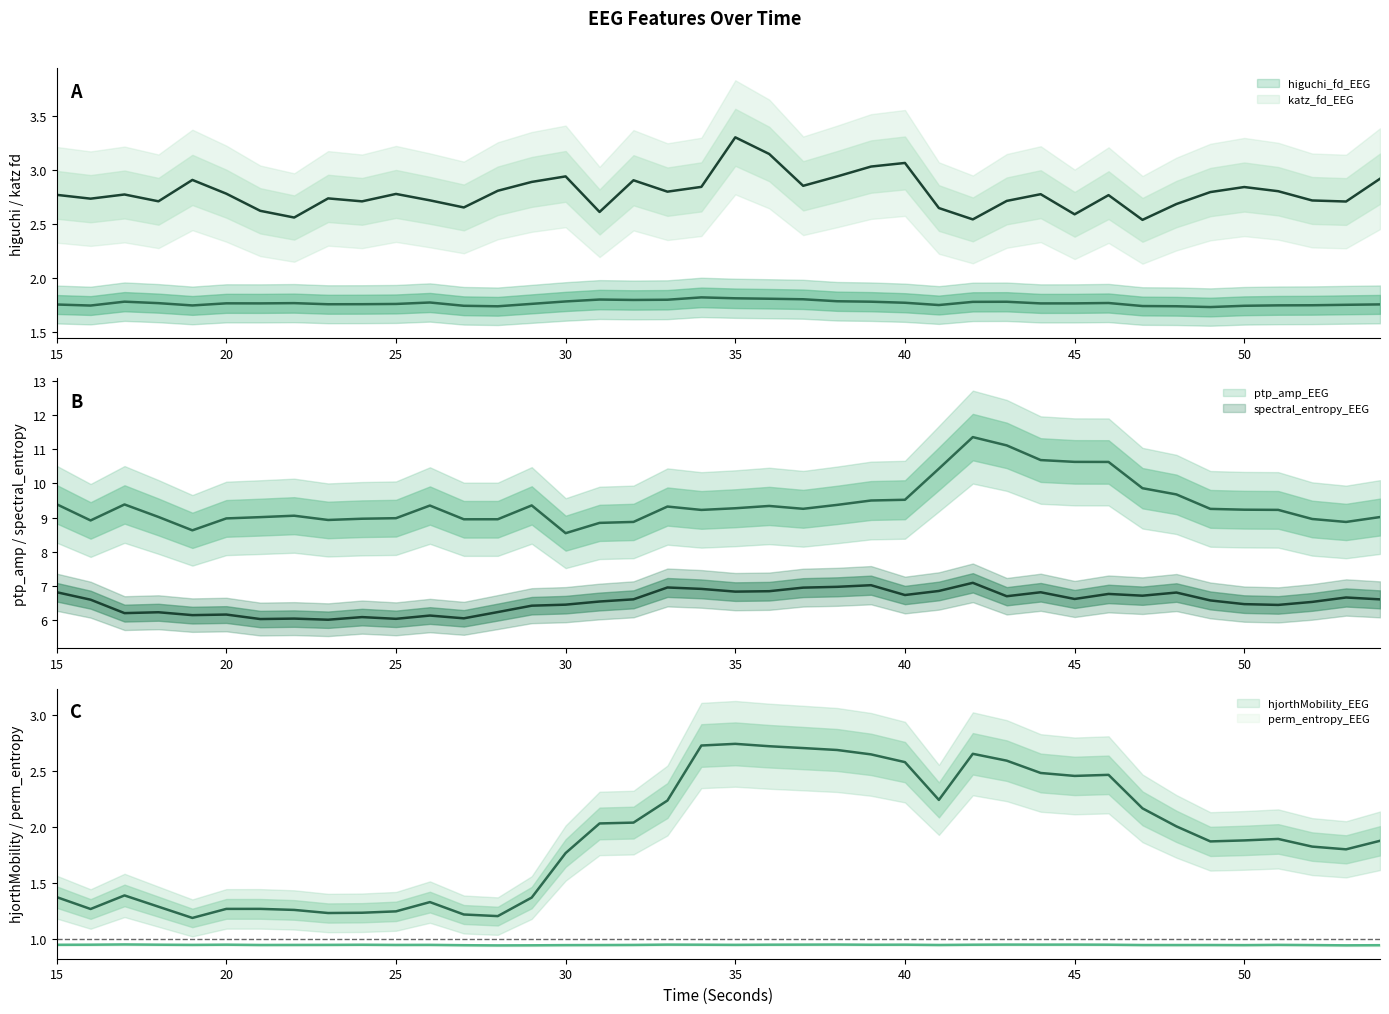

The value of katz_fd_EEG at 30 is 3.8. True or false?

False